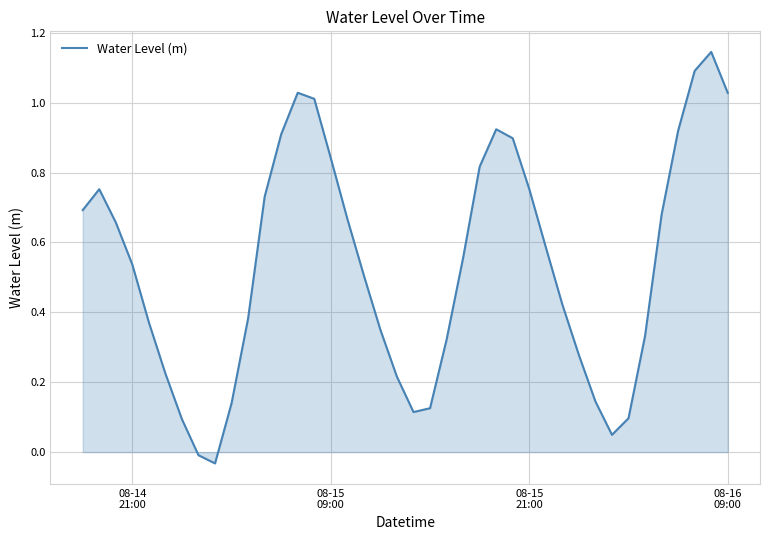

What is the difference between the maximum and minimum values?

1.2